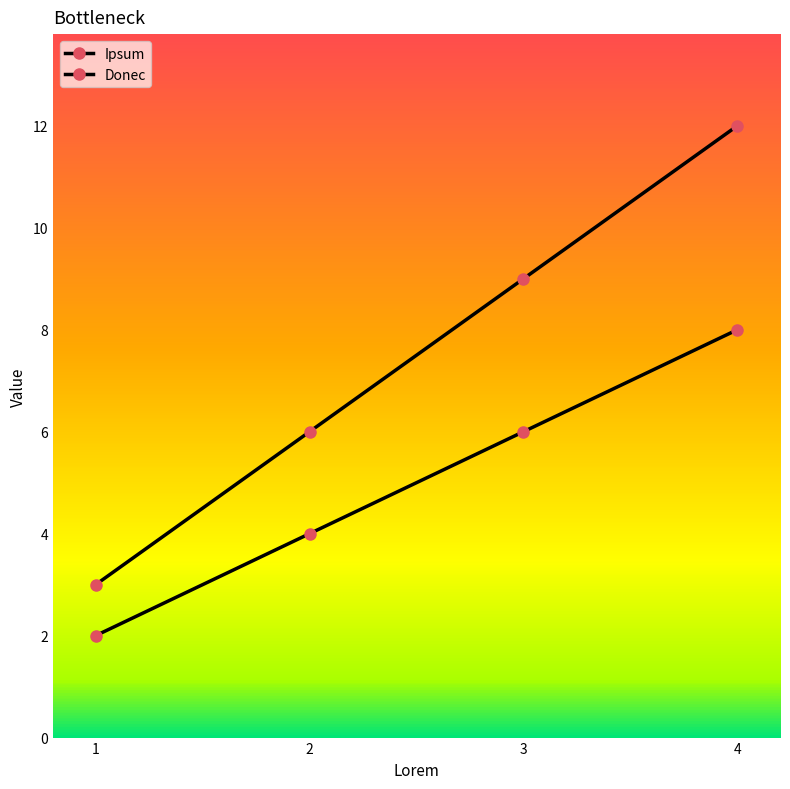

How many lines are shown in the chart?

2